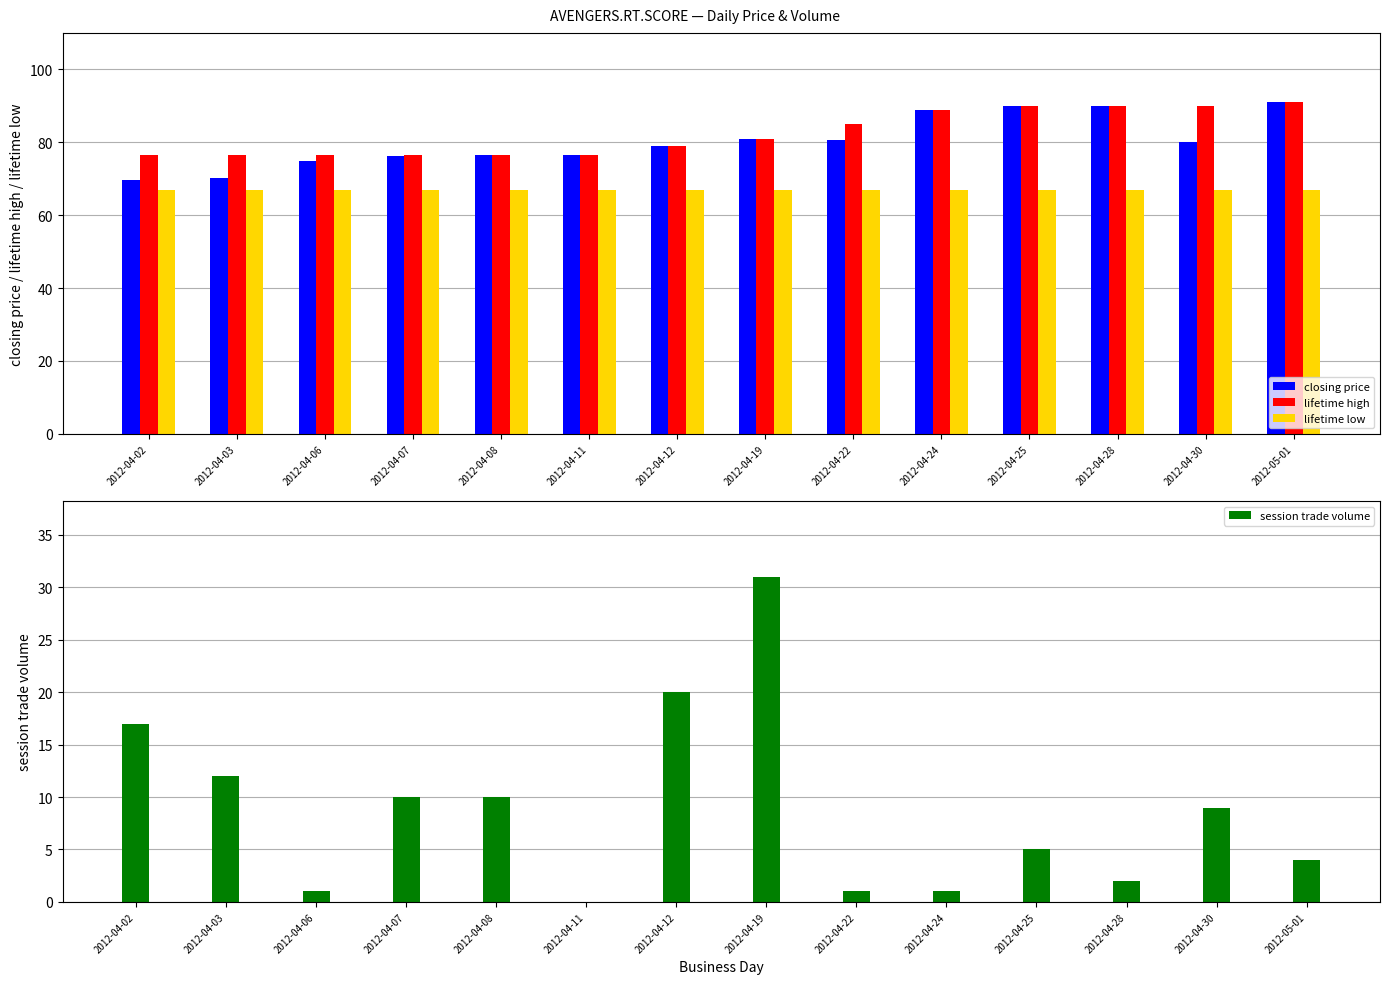

Reading right to left, list all the values displayed in this chart.

closing price: 91.0	80.0	90.0	90.0	89.0	80.5	81.0	79.0	76.5	76.5	76.2	75.0	70.2	69.6
lifetime high: 91.0	90.0	90.0	90.0	89.0	85.0	81.0	79.0	76.5	76.5	76.5	76.5	76.5	76.5
lifetime low: 67.0	67.0	67.0	67.0	67.0	67.0	67.0	67.0	67.0	67.0	67.0	67.0	67.0	67.0
session trade volume: 4.0	9.0	2.0	5.0	1.0	1.0	31.0	20.0	0.0	10.0	10.0	1.0	12.0	17.0